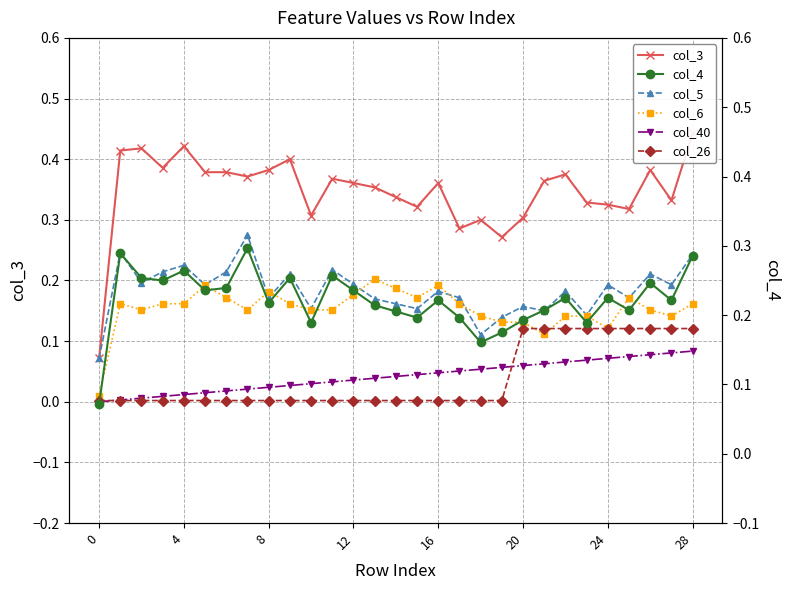

The value of col_40 at 24 is 0.0. True or false?

False